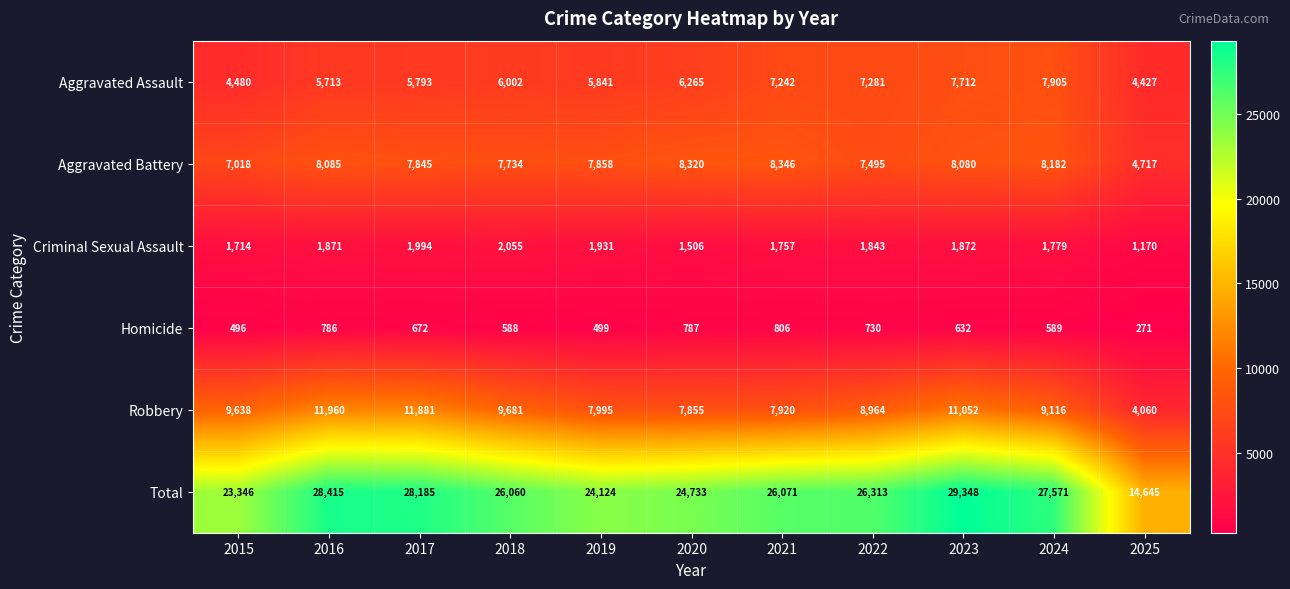

What is the difference between the Aggravated Battery values at 2019 and 2017?

13